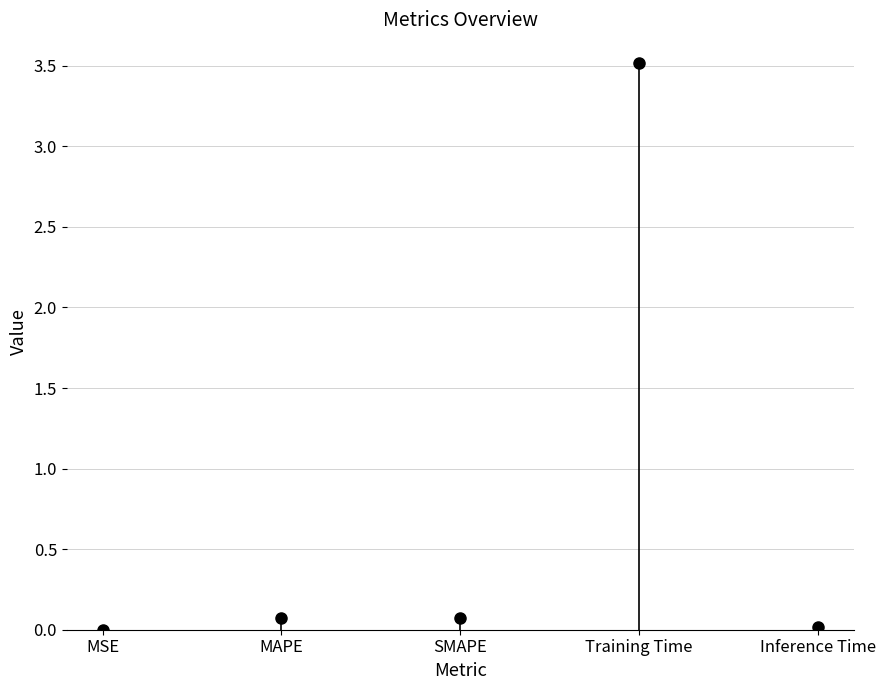

What is the range of Y values (max minus min)?

3.5